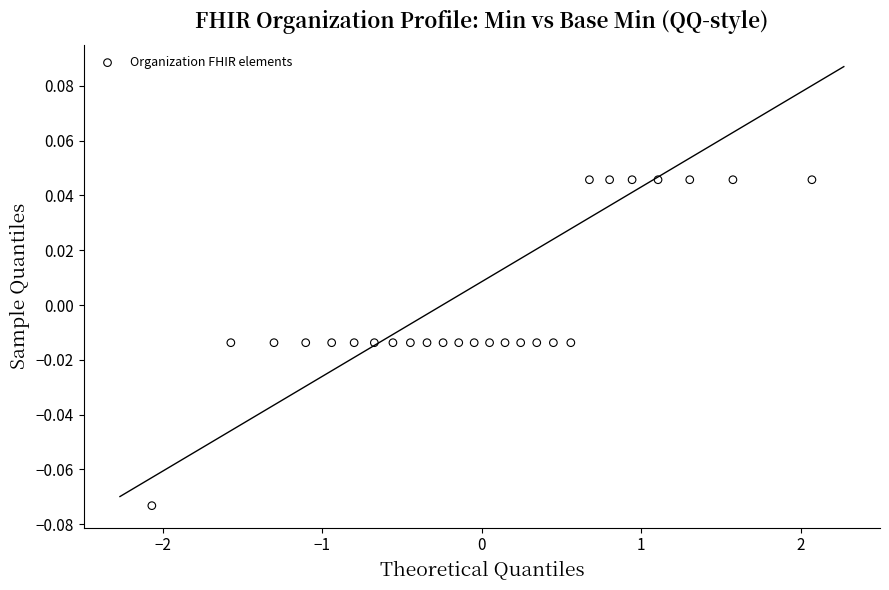

What is the range of X values (max minus min)?

4.1